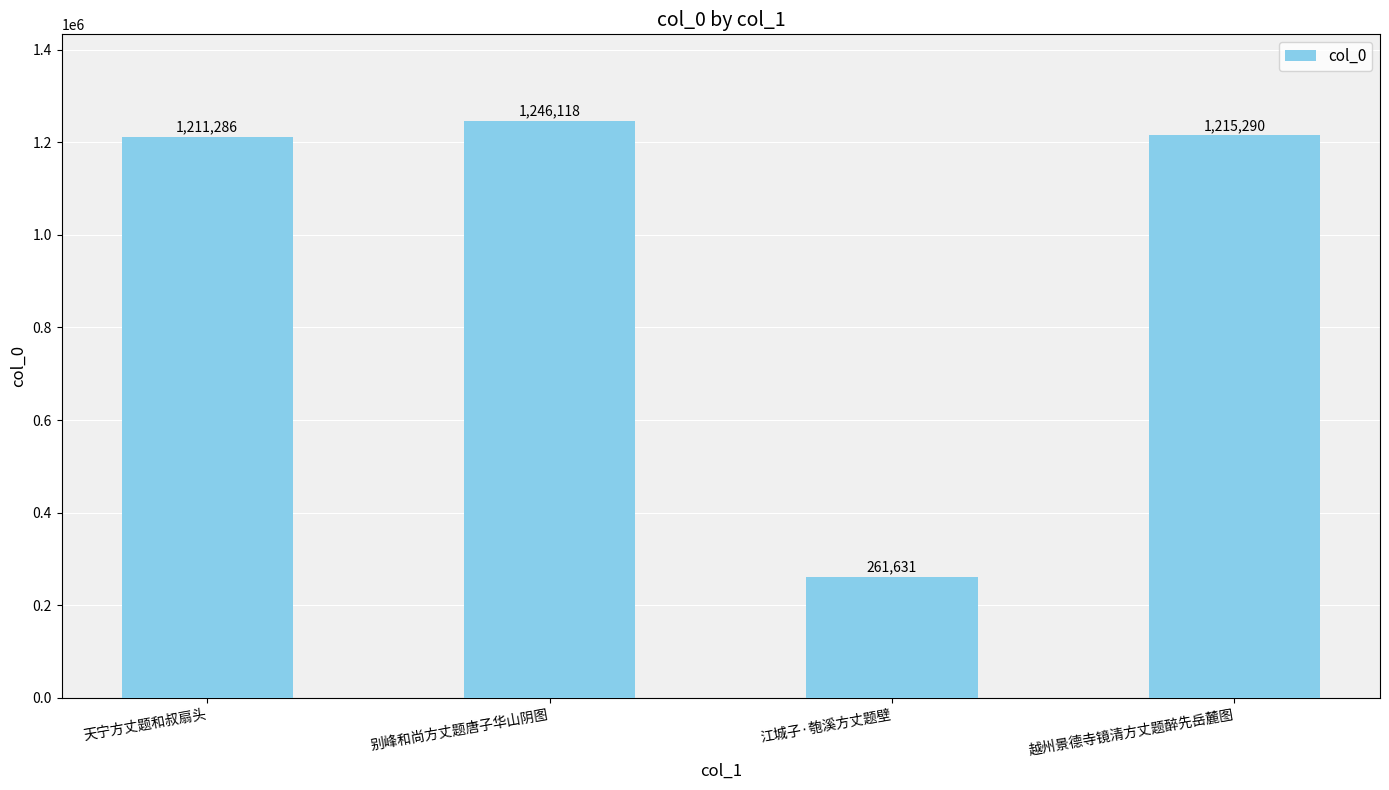

What is the greatest value displayed?

1246118